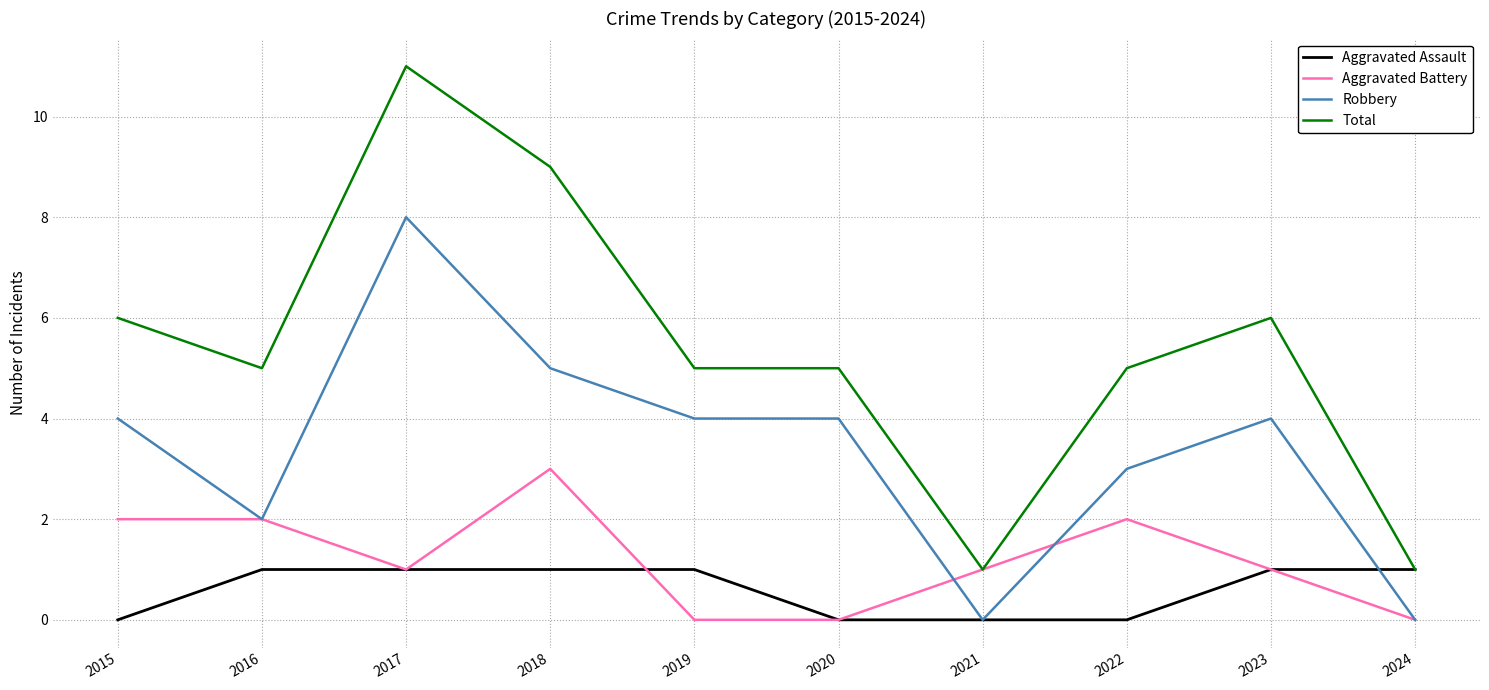

Which series has the largest range (max minus min)?

Total